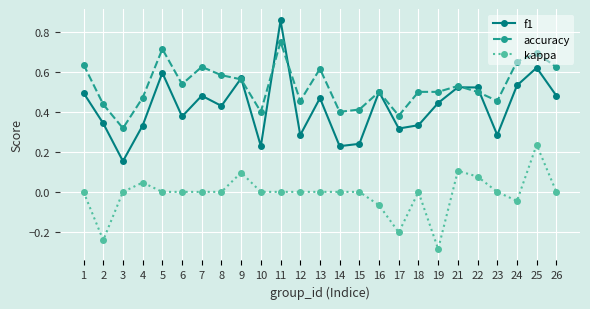

Which series has the widest spread of values?

f1